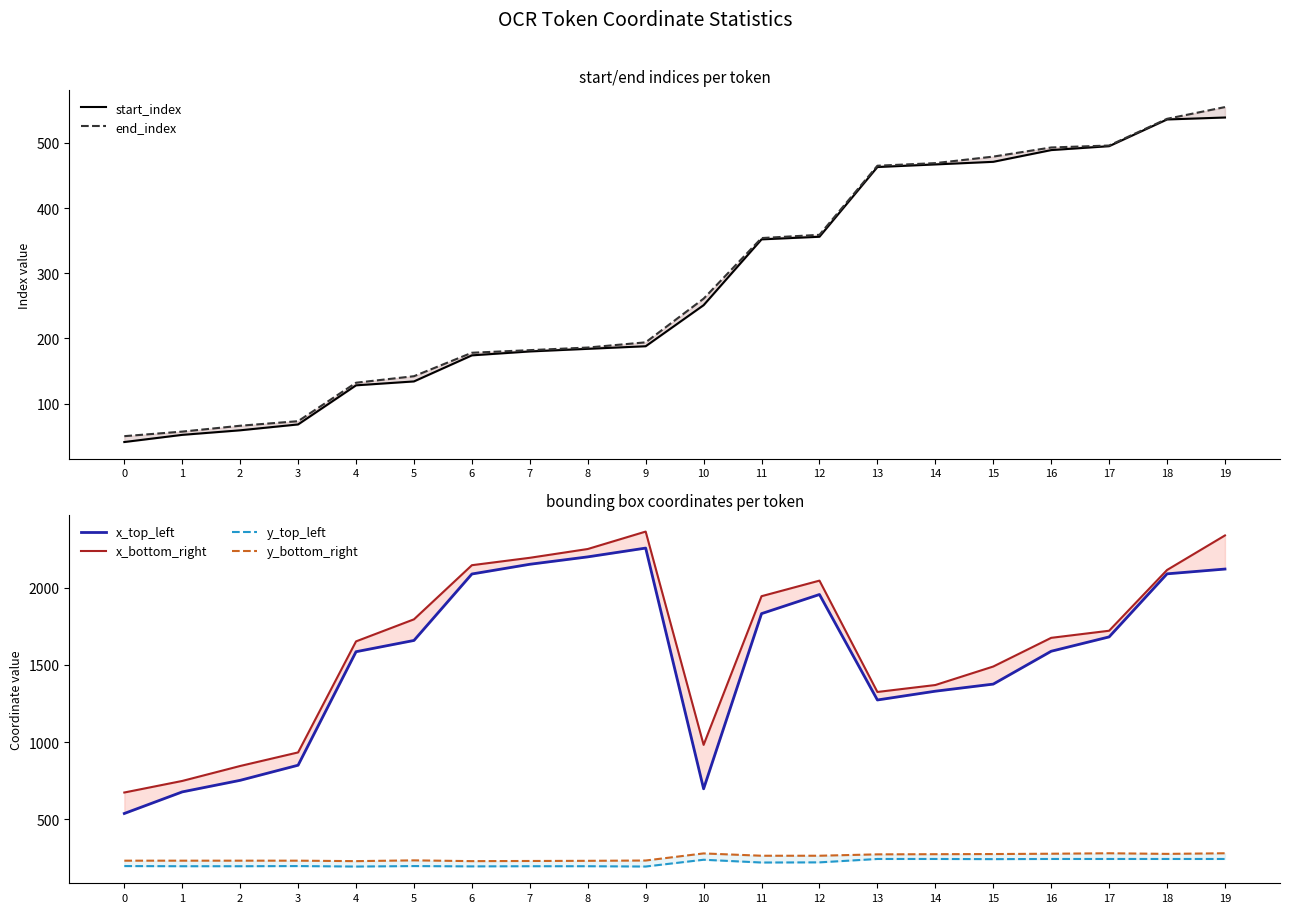

The value of y_top_left at 17 is 388. True or false?

False